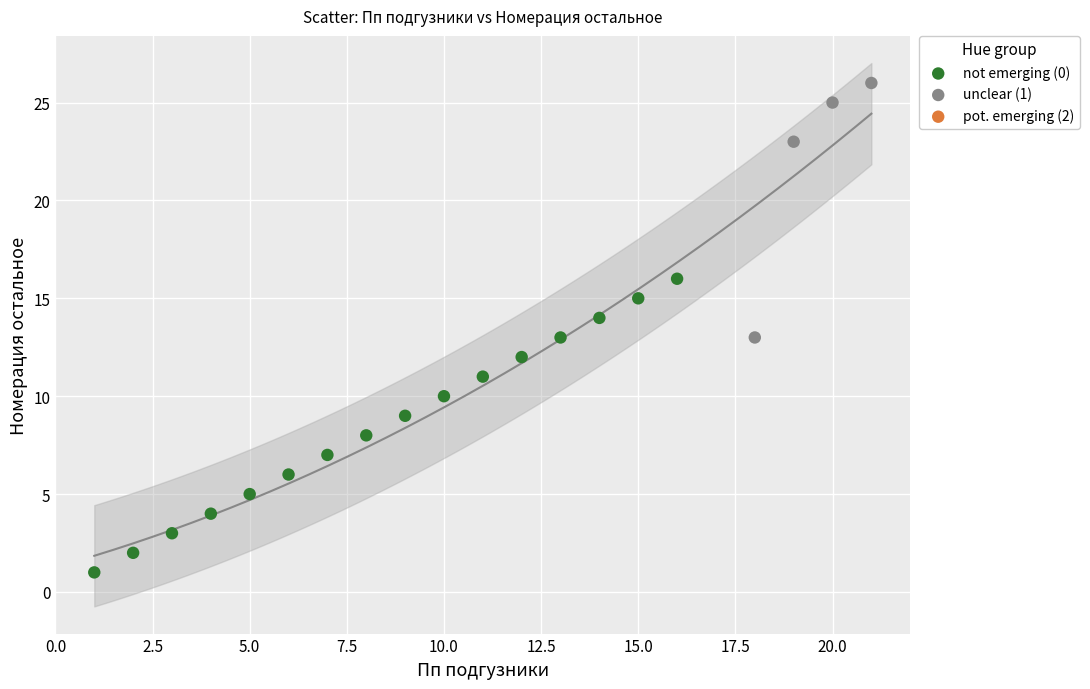

Which series contains the lowest Y value?

not emerging (0)